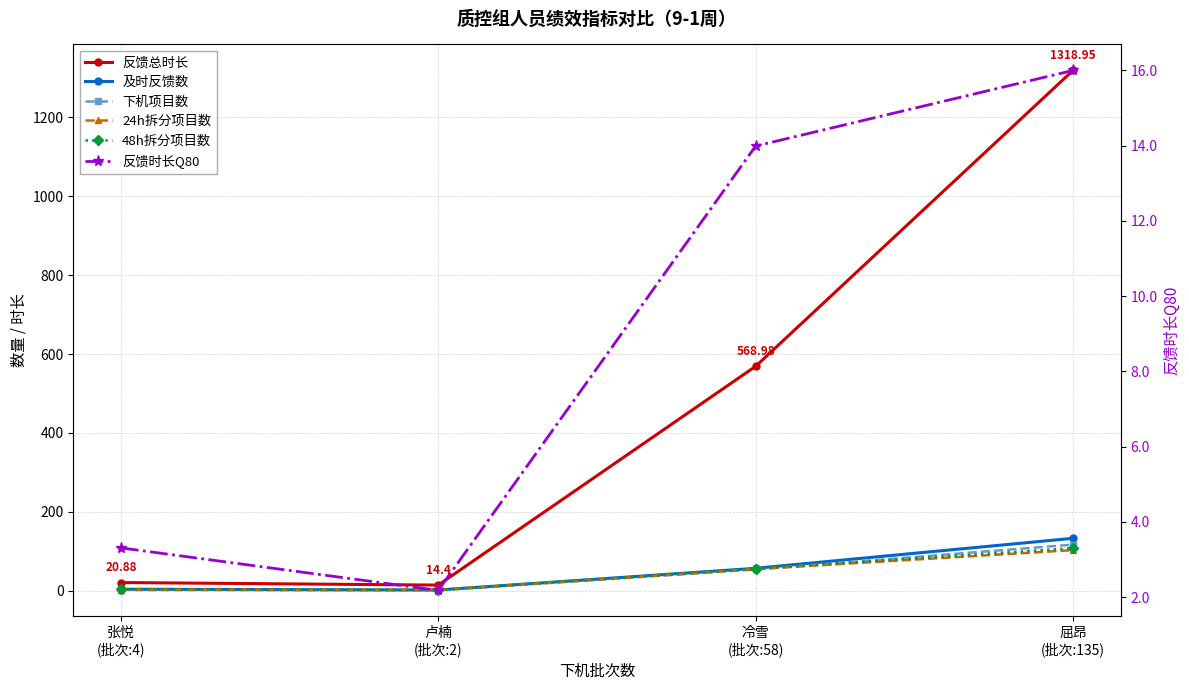

True or false: 反馈总时长 has more than 2 points higher than both neighbors.

False